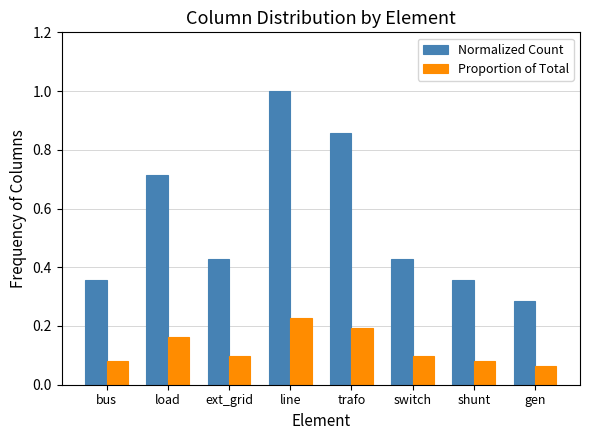

Which series changed the most between load and gen?

Normalized Count